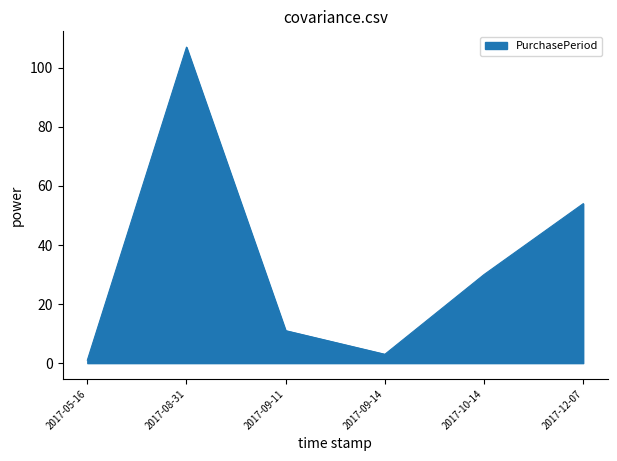

What position from the right is 2017-09-14?

3